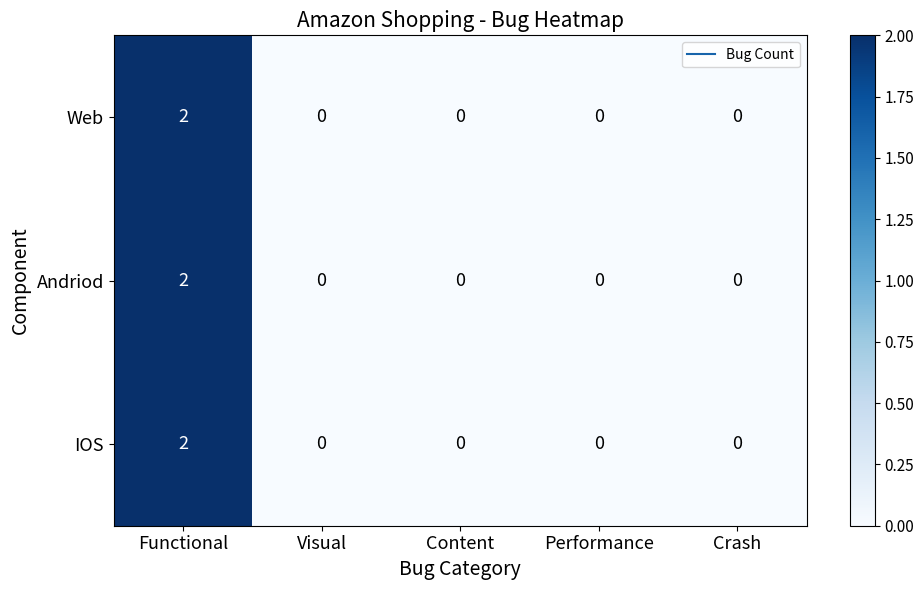

The IOS series shows 0 at Performance. True or false?

True